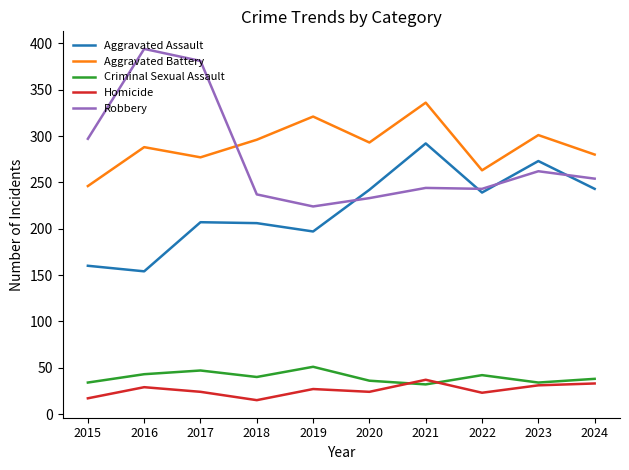

What are all the series names shown in the legend?

Aggravated Assault, Aggravated Battery, Criminal Sexual Assault, Homicide, Robbery